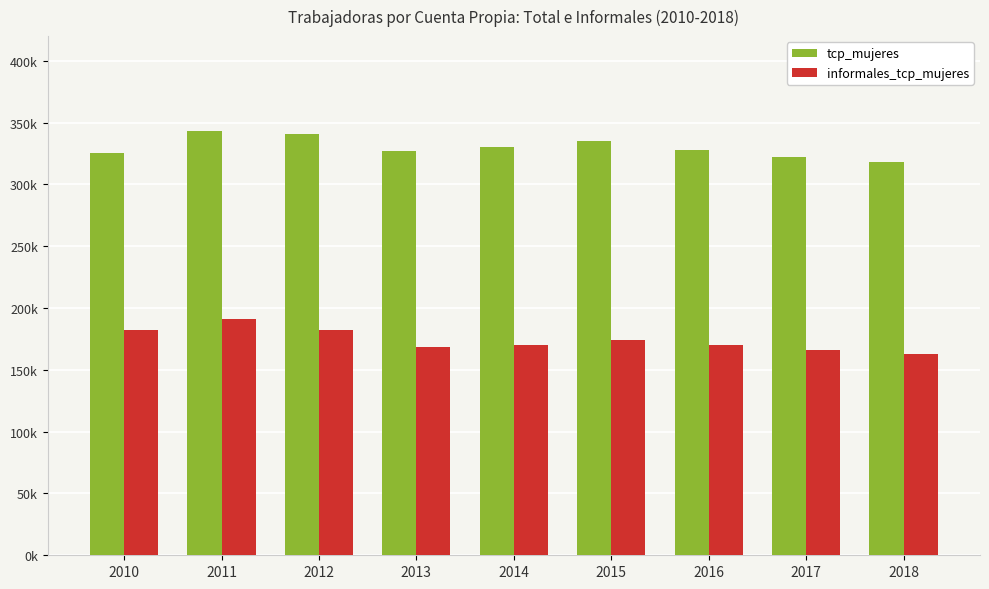

At which category does the chart reach its peak across all series?

2011